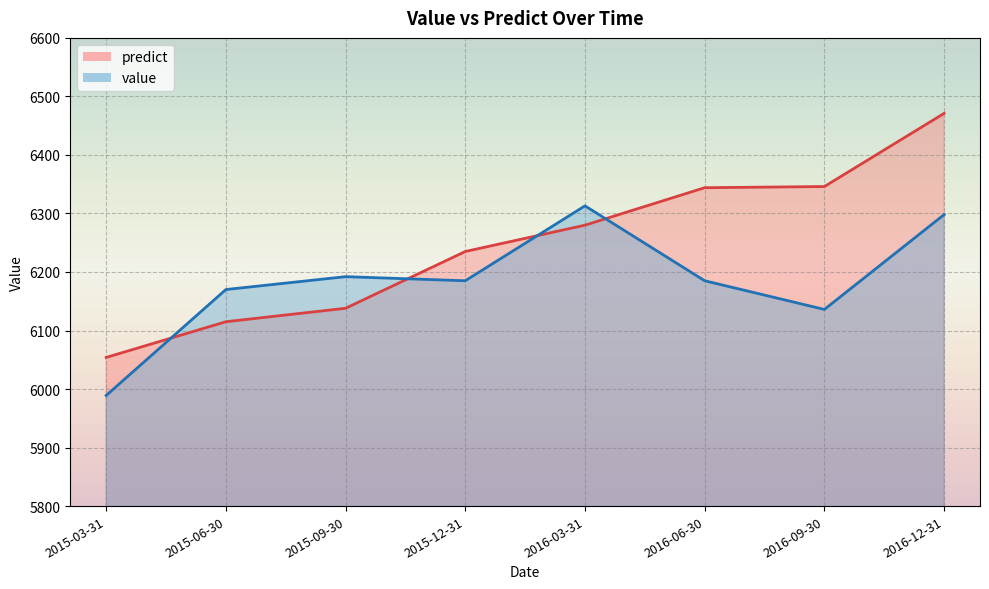

Where is the first local minimum for value line?

2015-12-31